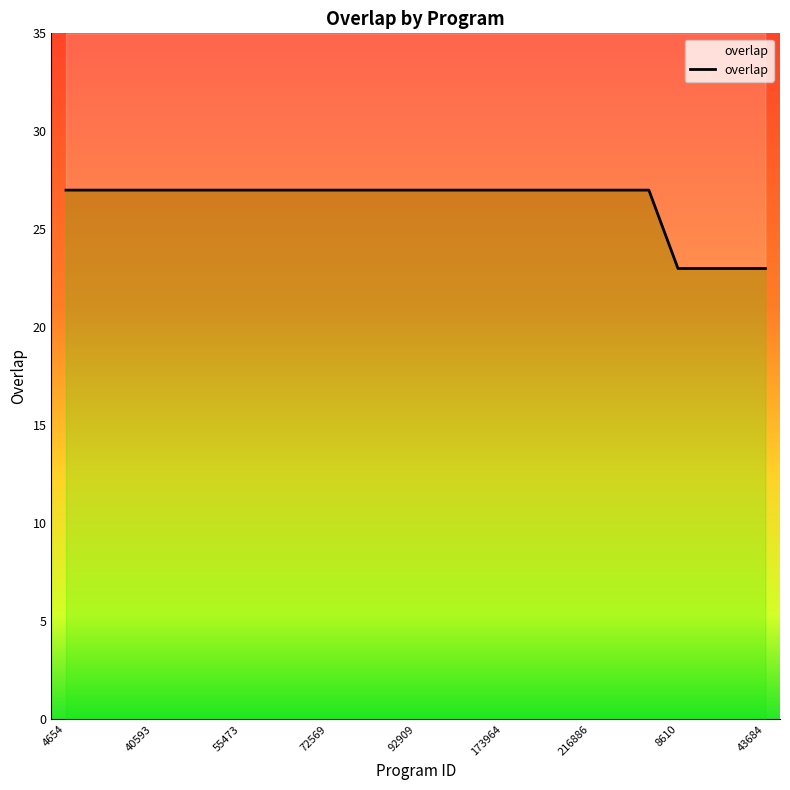

Rank the categories by value from lowest to highest.

8610, 14245, 33551, 43684, 4654, 38492, 40216, 40593, 44992, 44993, 55473, 55475, 56928, 72569, 79079, 85652, 92909, 151757, 152114, 173964, 176362, 193902, 216886, 231875, 346434